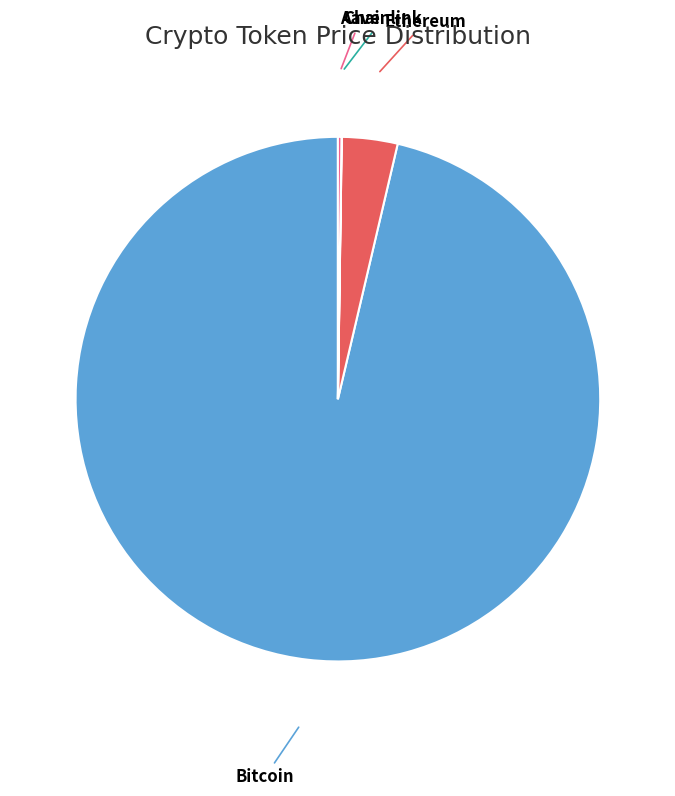

The Ethereum slice represents 3% of the pie. True or false?

True